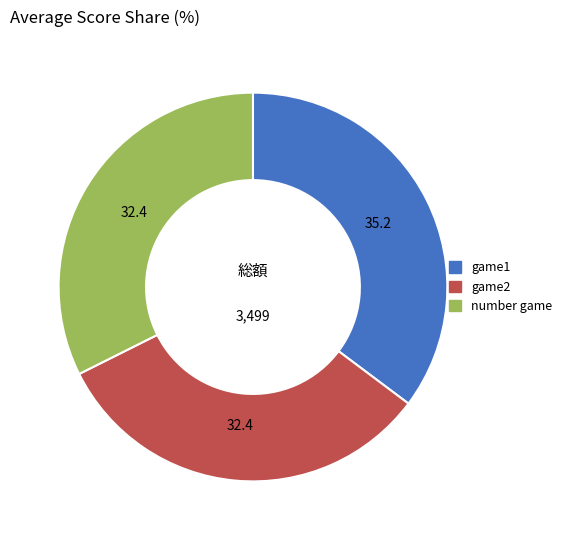

Between game1 and number game, which is larger?

game1